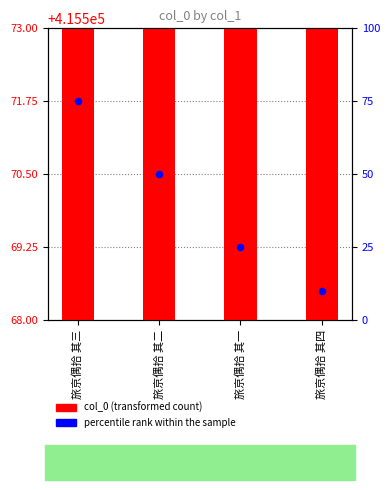

Which series has the widest spread of Y values?

percentile rank within the sample